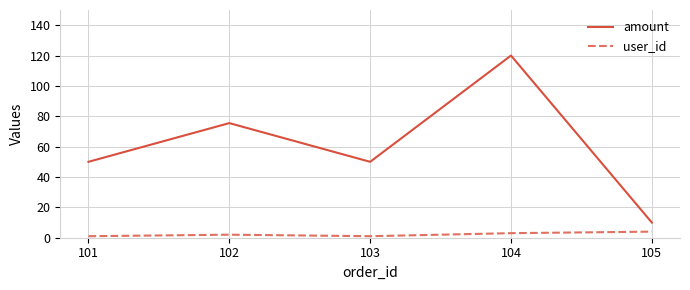

List the series in order of their peak value, highest first.

amount, user_id